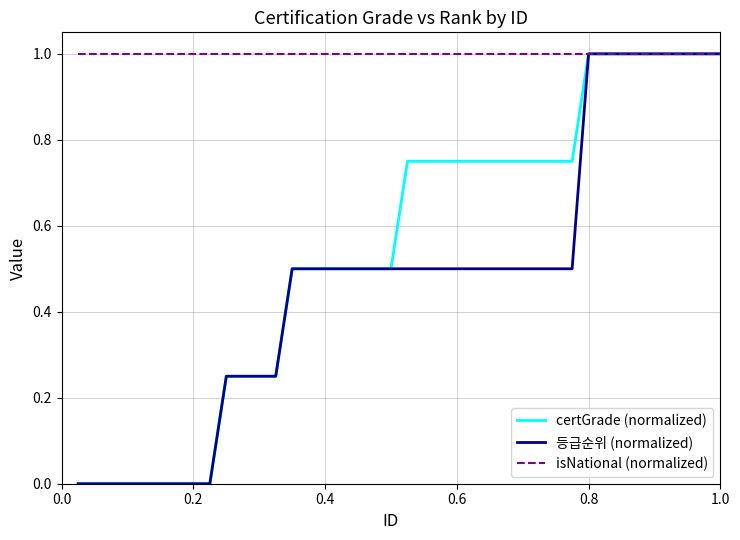

What is the maximum value for 등급순위 (normalized)?

1.0